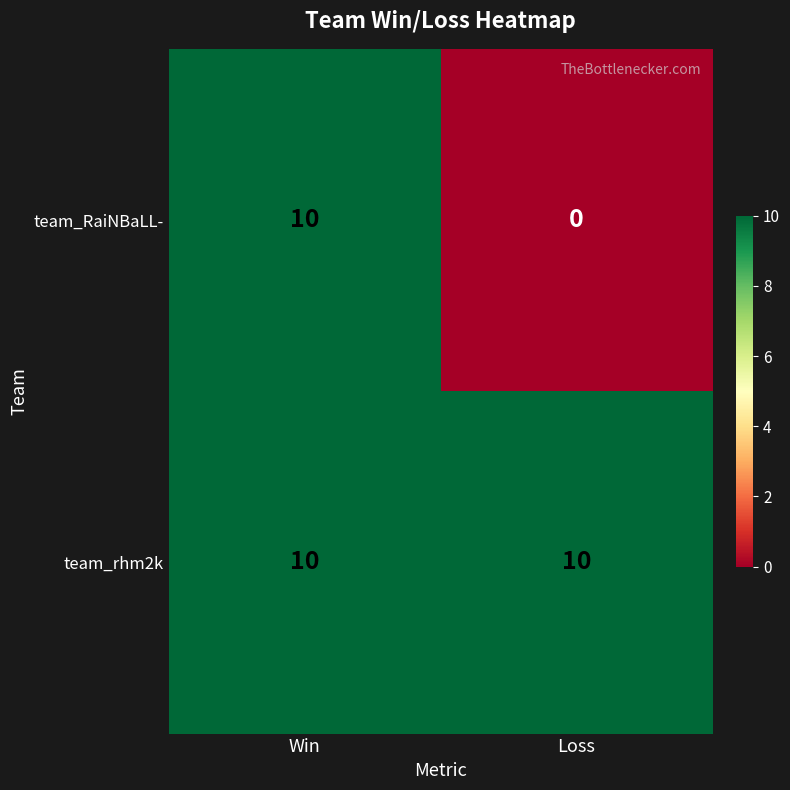

Reading left to right, list all the values displayed in this chart.

team_RaiNBaLL-: 10	0
team_rhm2k: 10	10